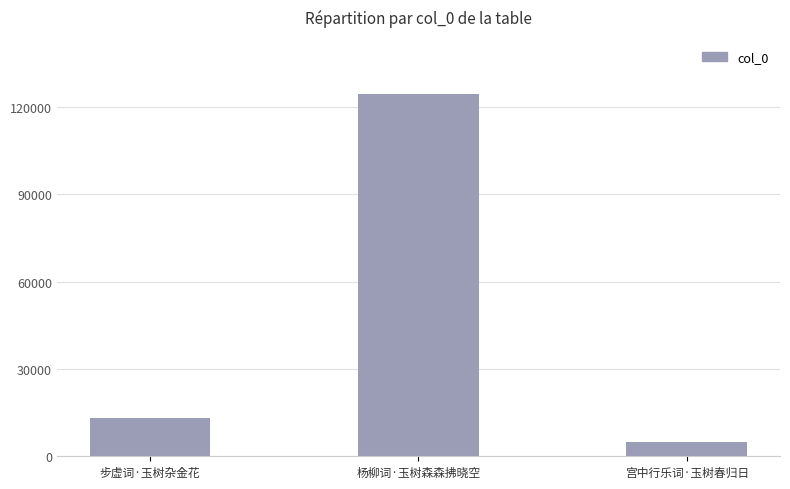

How many data points are less than 13165?

1